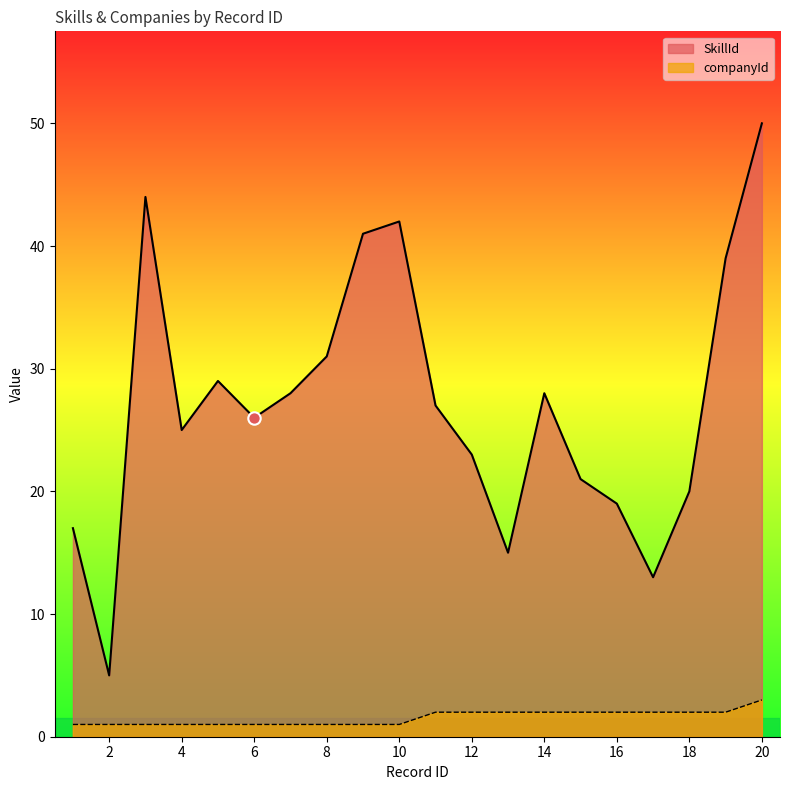

Which series has the largest Y range (max minus min)?

SkillId